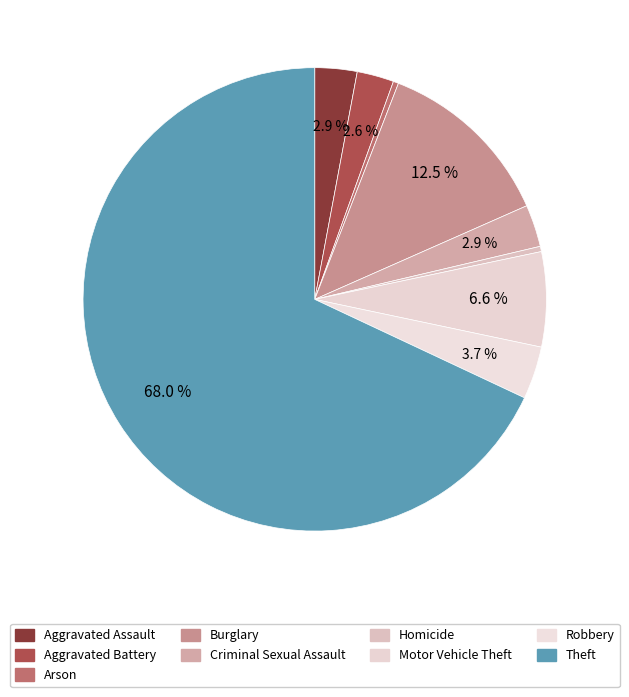

To the nearest percent, what is the average slice percentage?

11%